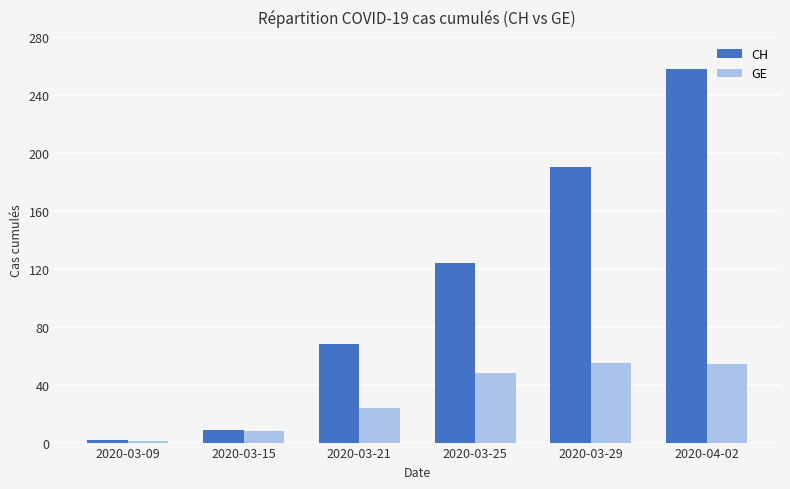

Where is GE nearest to the value 28?

2020-03-21